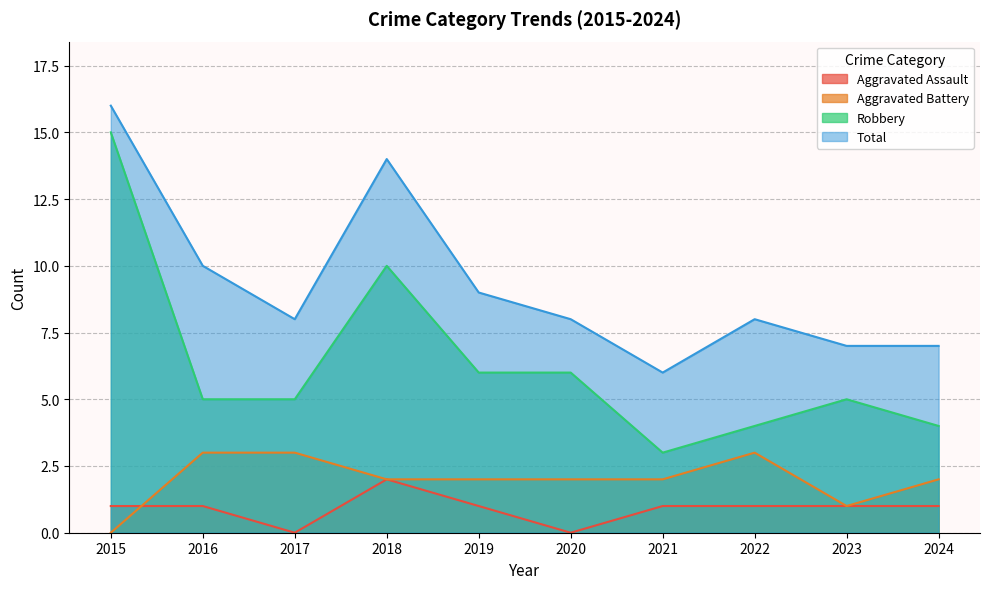

Is it true that Total equals 4 at 2021?

False